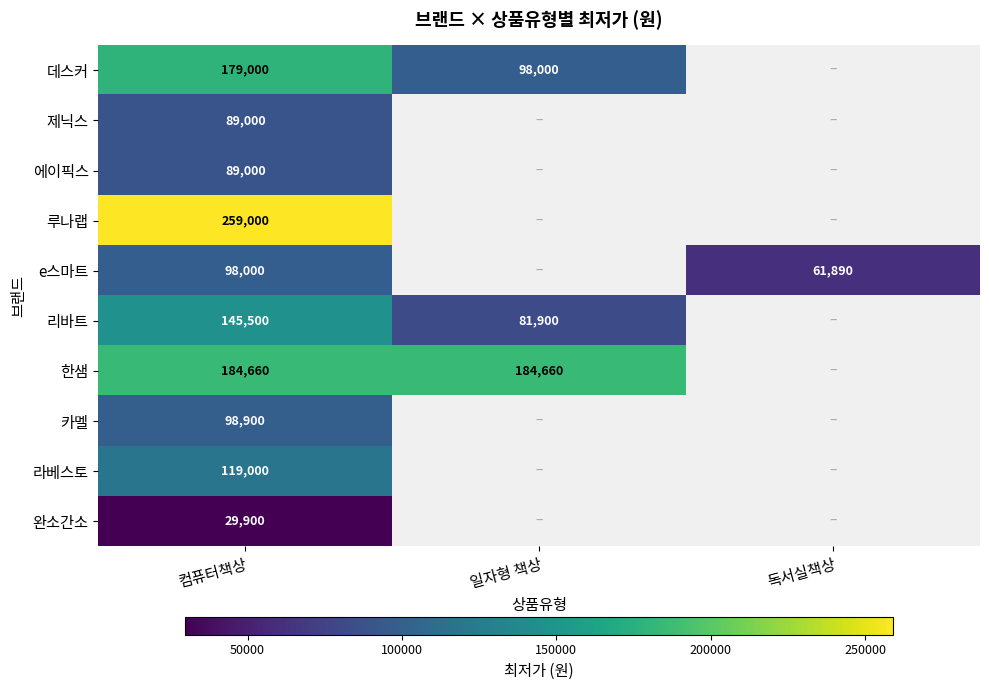

Is it true that 에이픽스 equals 154742 at 컴퓨터책상?

False